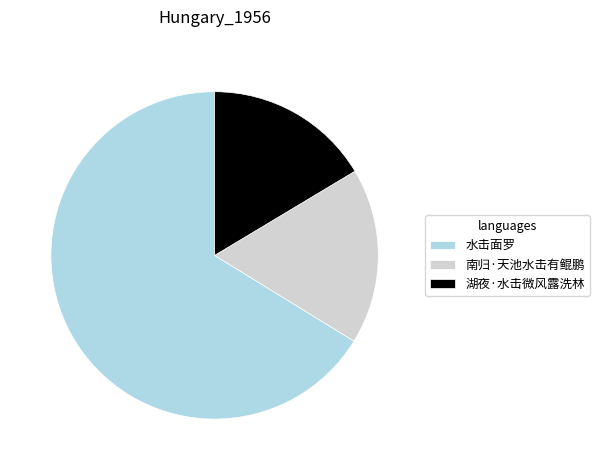

Between 南归·天池水击有鲲鹏 and 湖夜·水击微风露洗林, which is larger?

南归·天池水击有鲲鹏